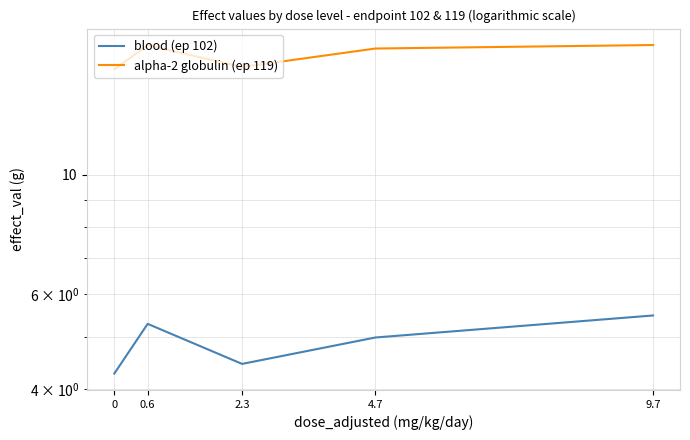

What is the label of the 5th point from the left?

9.7